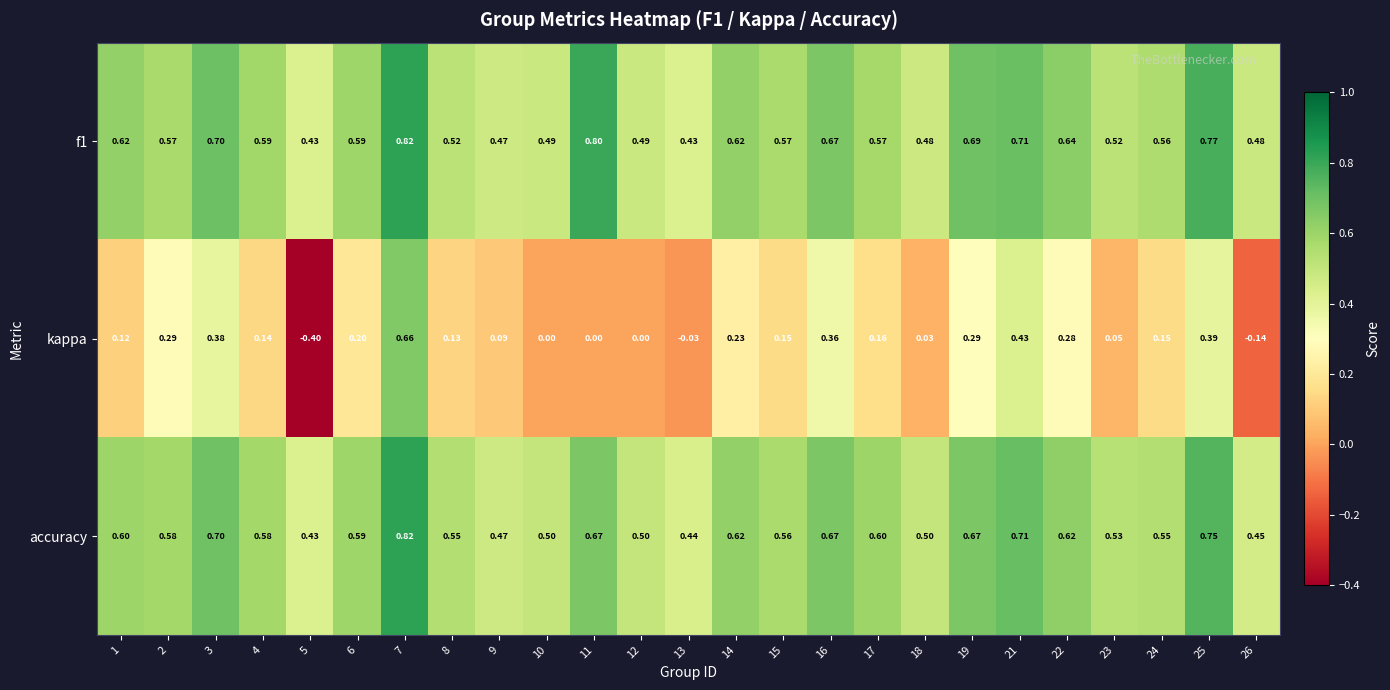

Is the value of f1 at 1 greater than the value of kappa at 23?

Yes